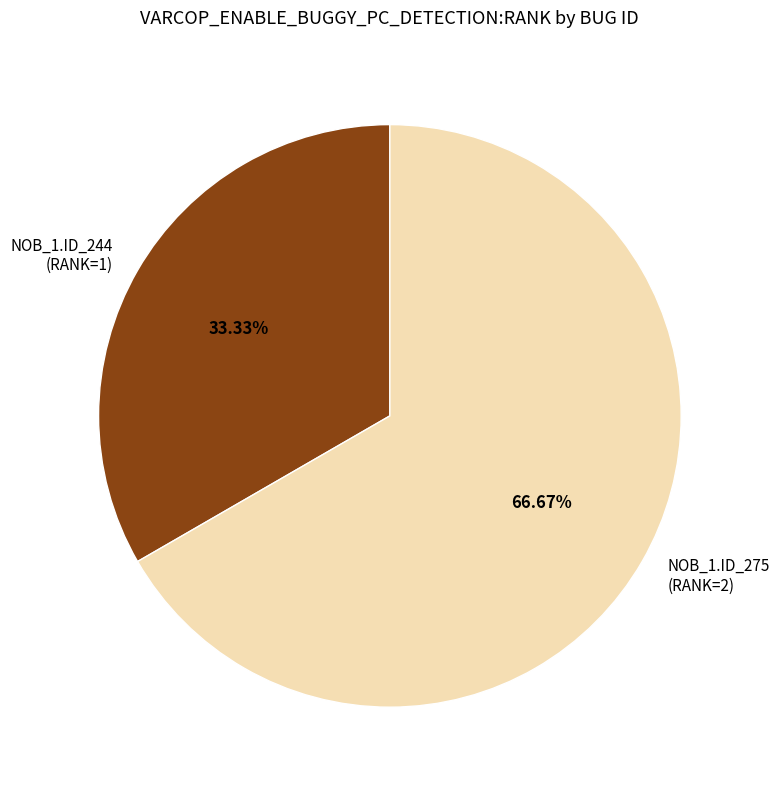

Approximately how many times larger is the value at NOB_1.ID_275 (RANK=2) compared to NOB_1.ID_244 (RANK=1)?

2.0